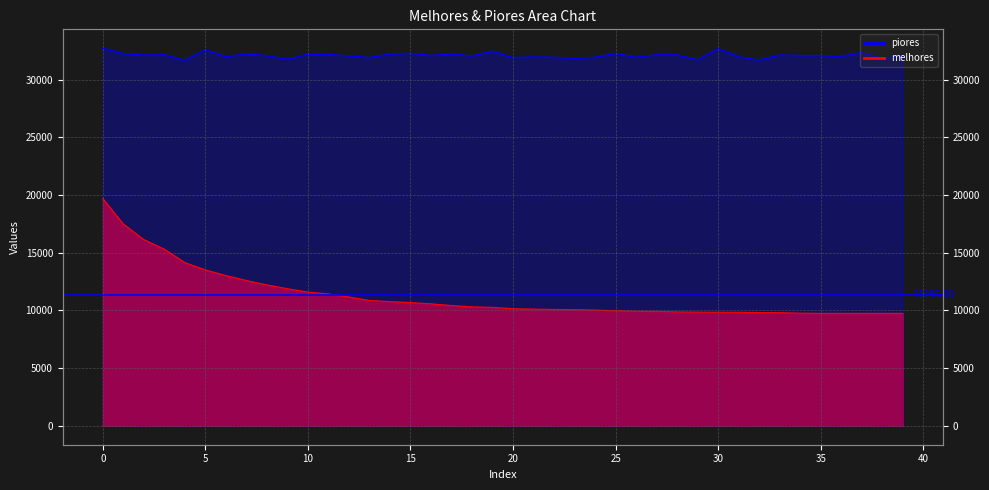

Which series changed the most between 16 and 19?

piores